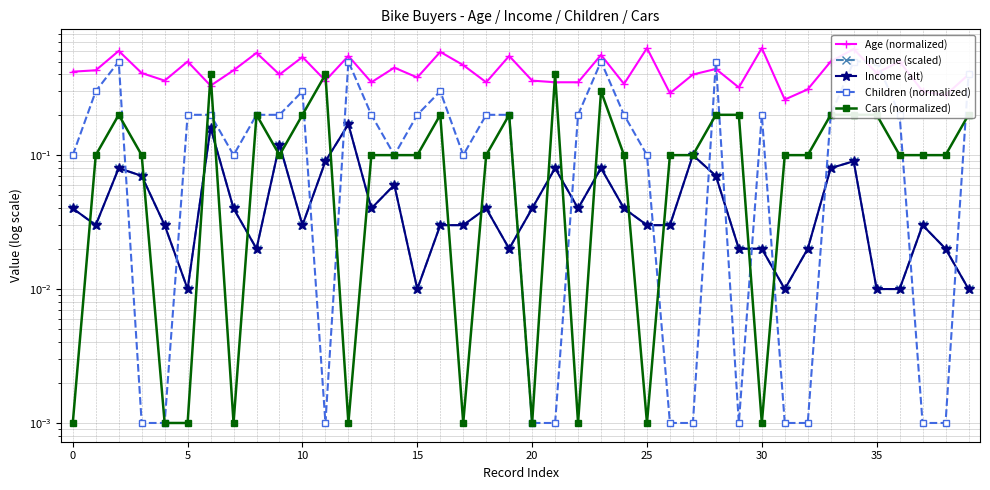

True or false: Income (scaled) and Age (normalized) intersect in this chart.

False